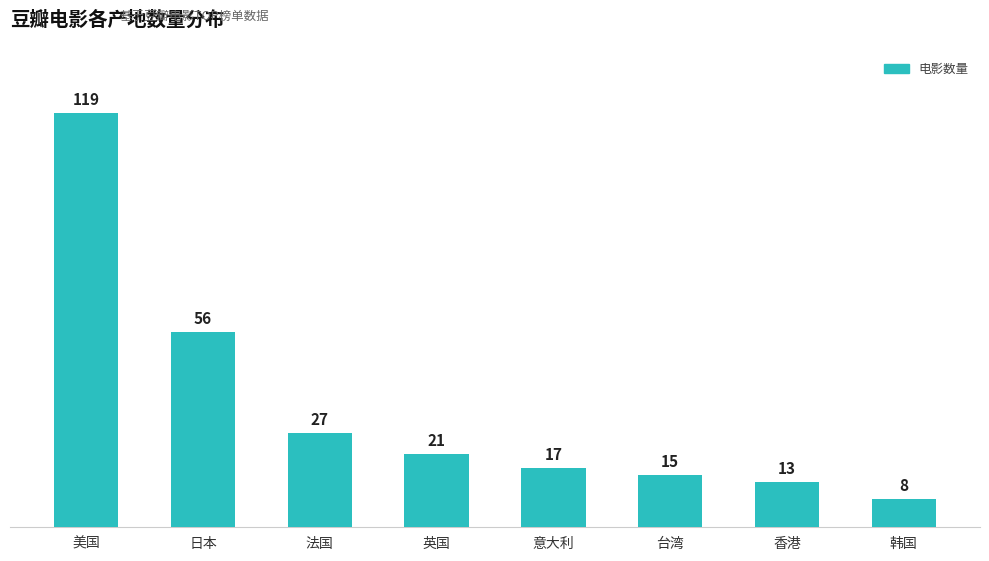

Which label corresponds to the largest value in the chart?

美国